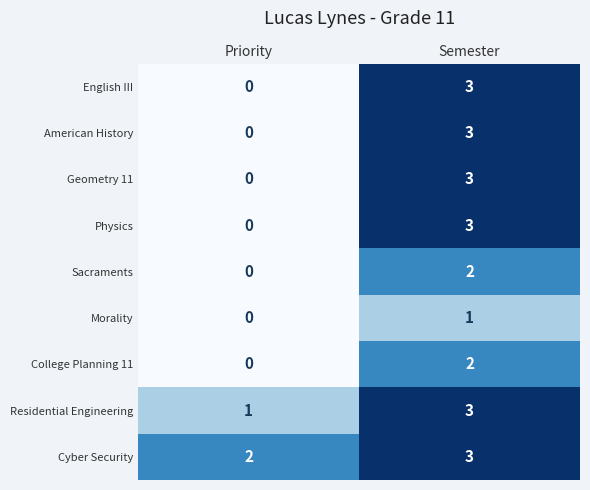

The value of College Planning 11 at Priority is 1. True or false?

False